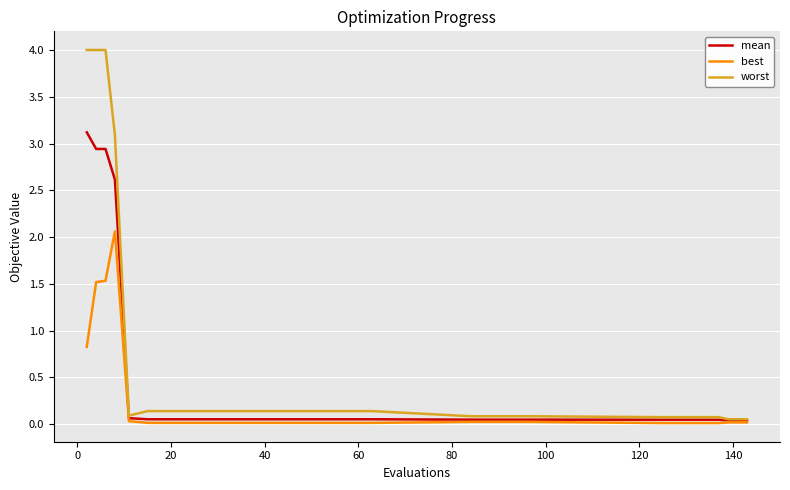

How many lines are shown in the chart?

3